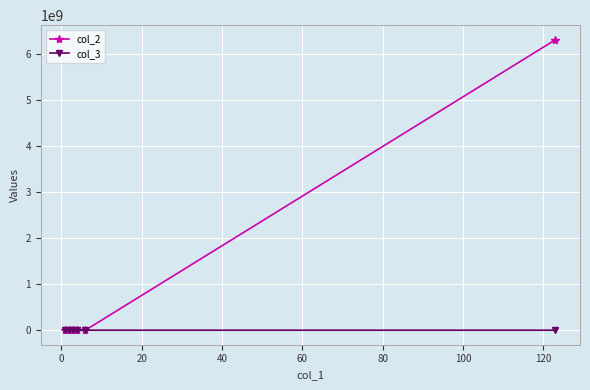

What is the maximum value shown in the chart?

6301787510